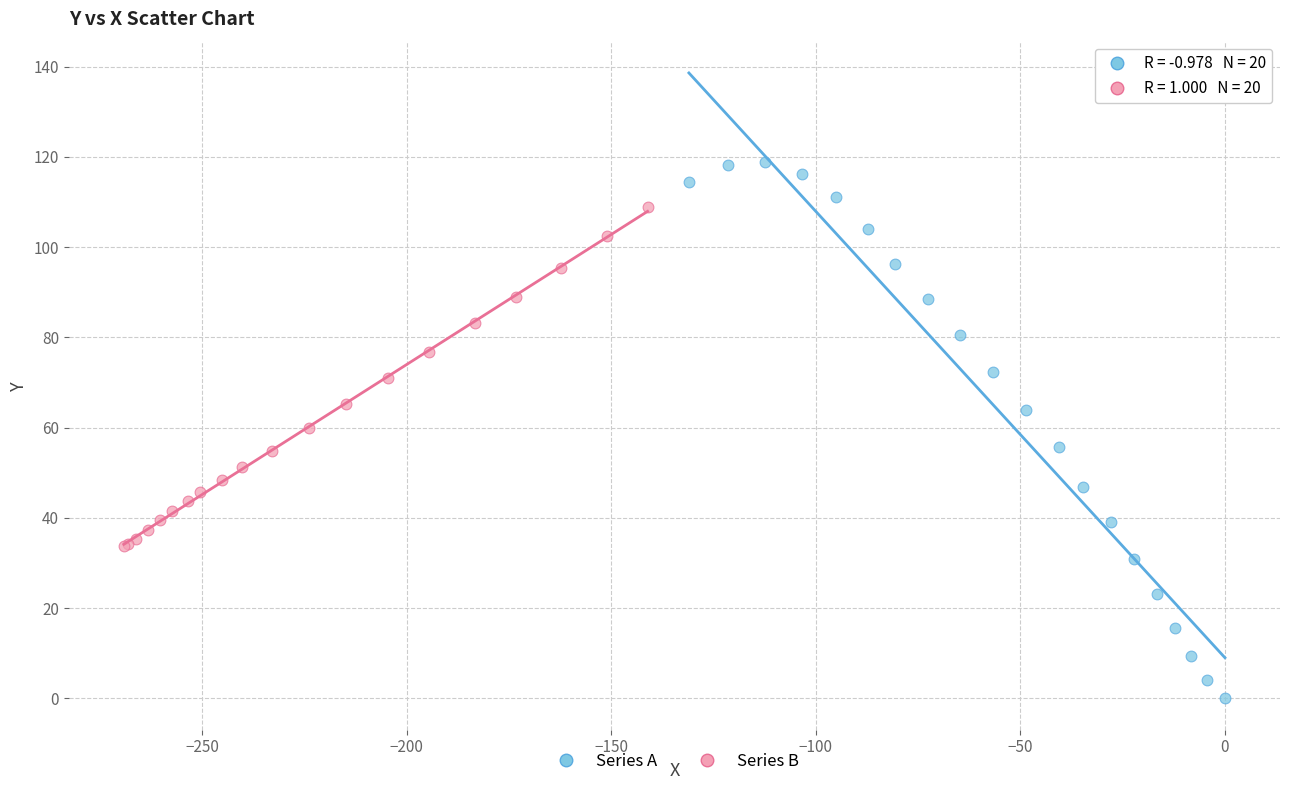

Which series reaches the maximum Y coordinate?

Series A